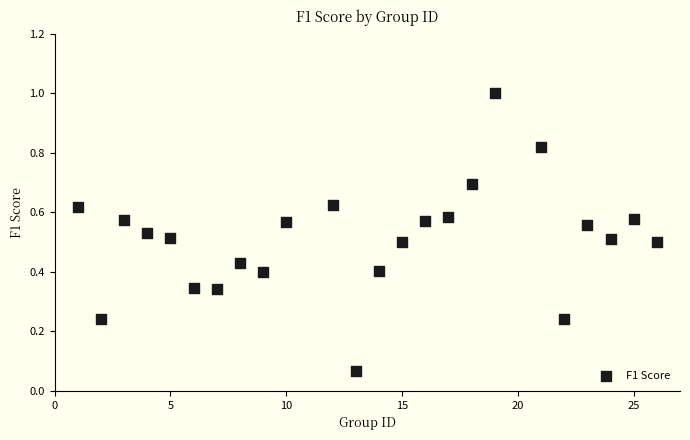

What is the range of Y values (max minus min)?

0.9